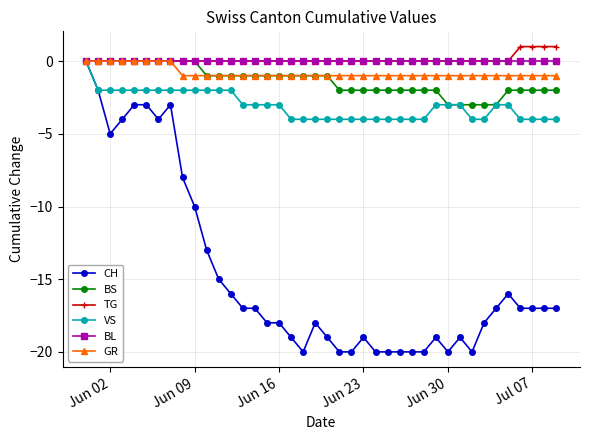

What is the smallest value displayed?

-20